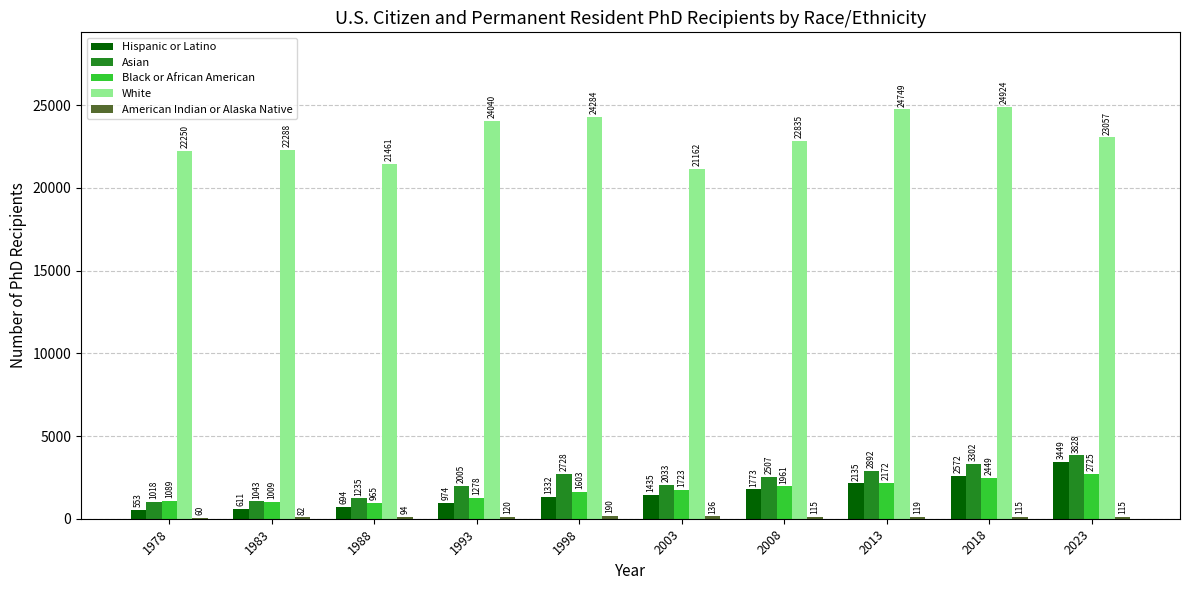

How many data points does each series have?

10